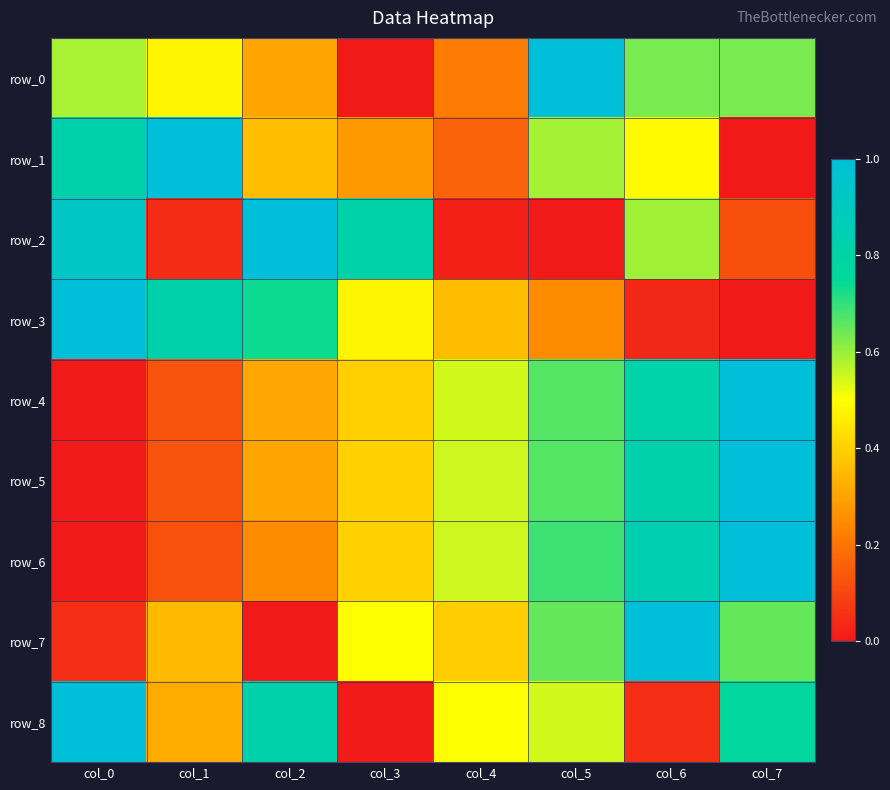

How many row_0 values are between 0 and 1?

8